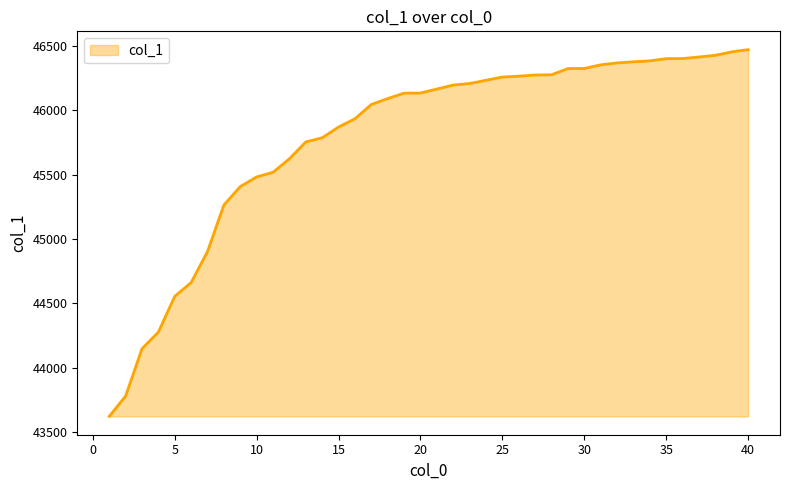

What is the greatest value displayed?

46471